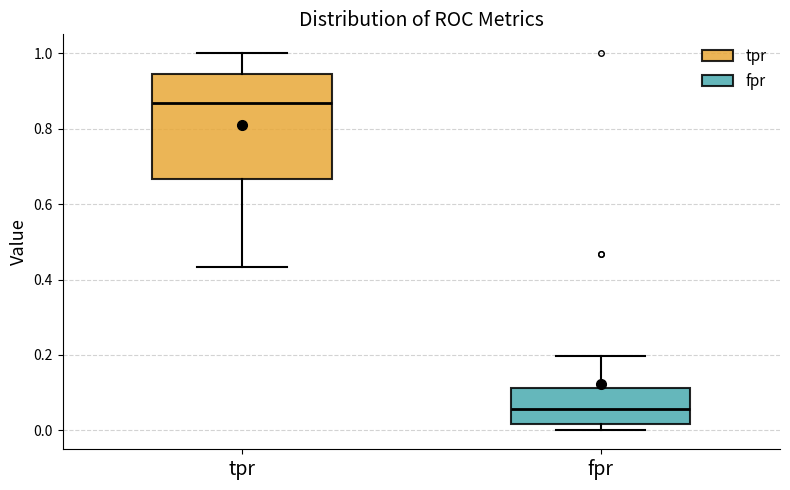

Which box has the lowest median line?

fpr